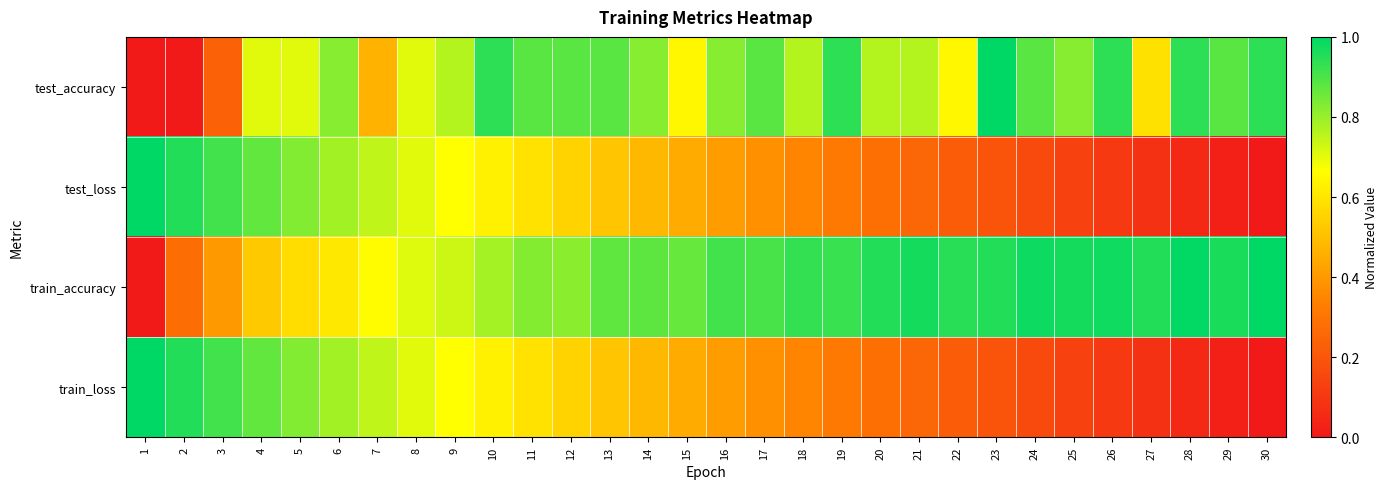

What is the total value across all series at 30?

1.9